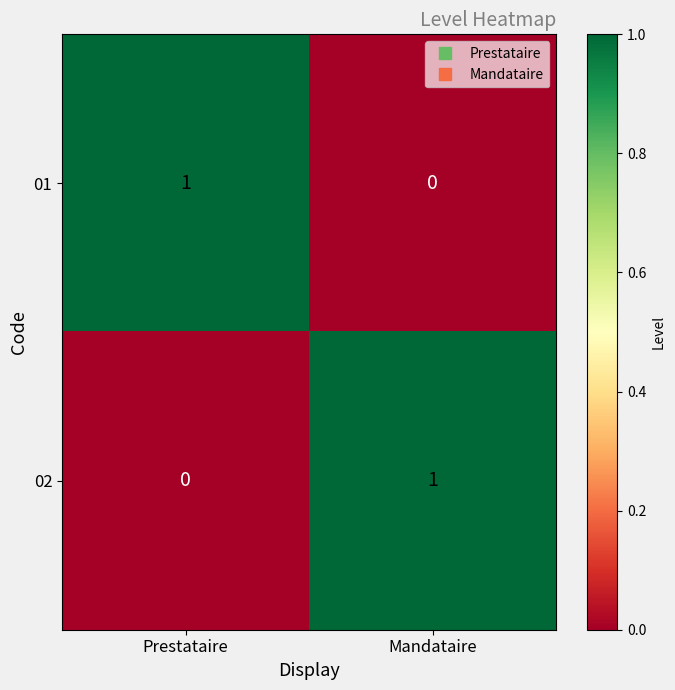

The value of 01 at Prestataire is 2. True or false?

False